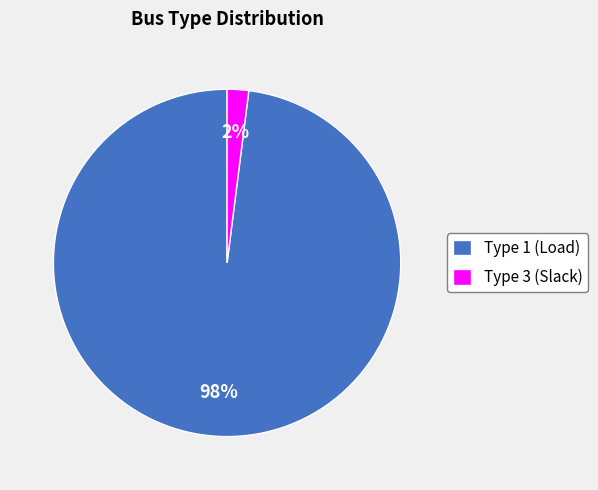

Is the sum of Type 3 (Slack) and Type 1 (Load) greater than half?

Yes